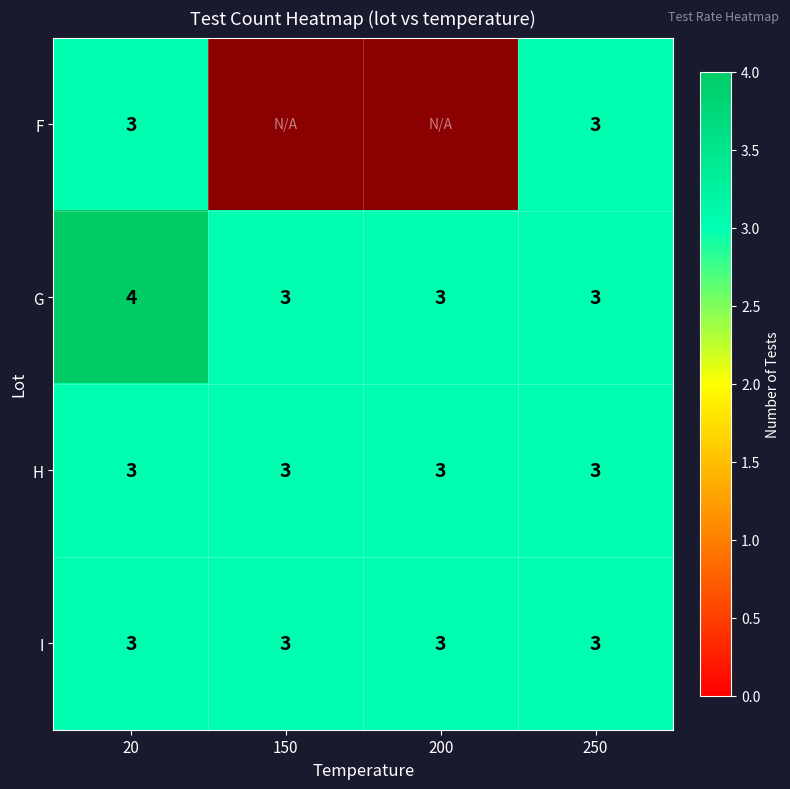

How many data points in G are above 3?

1